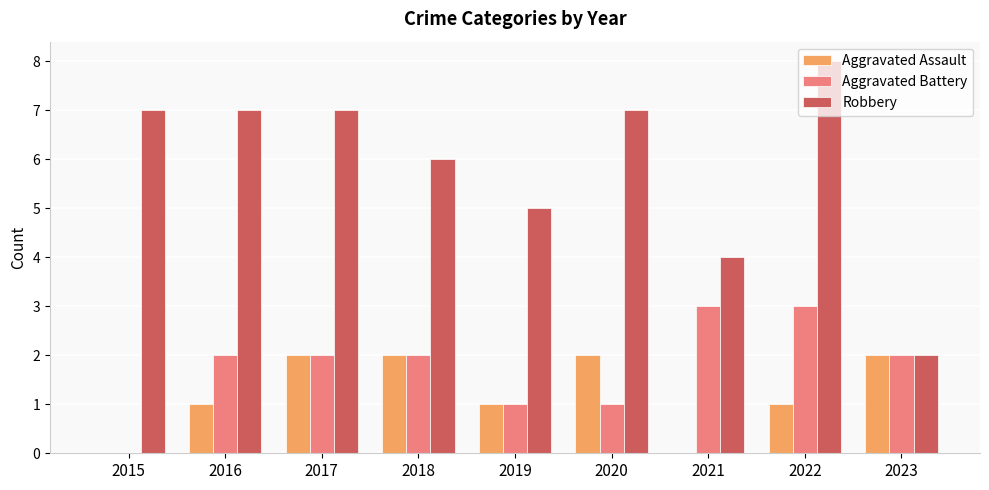

What is the sum of all Aggravated Battery values?

16